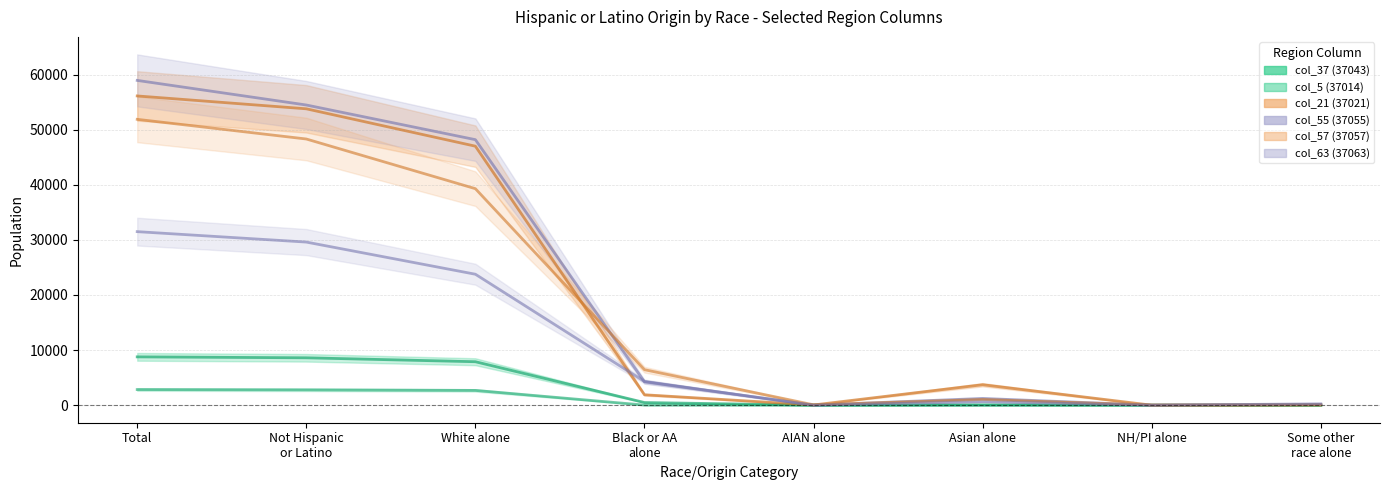

What is the difference between the col_63 (37063) values at NH/PI alone and White alone?

23763